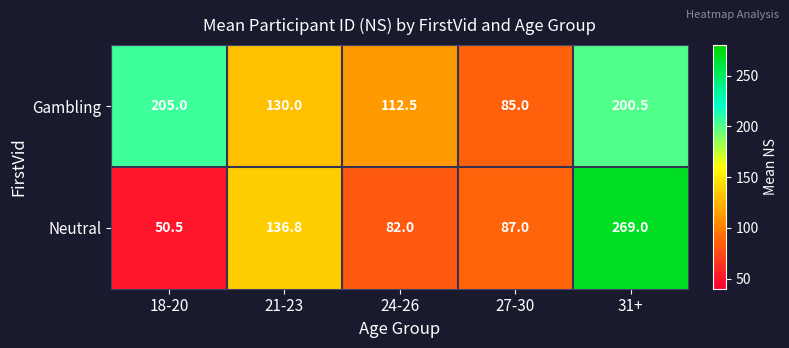

What is the approximate value of Gambling at 27-30?

85.0